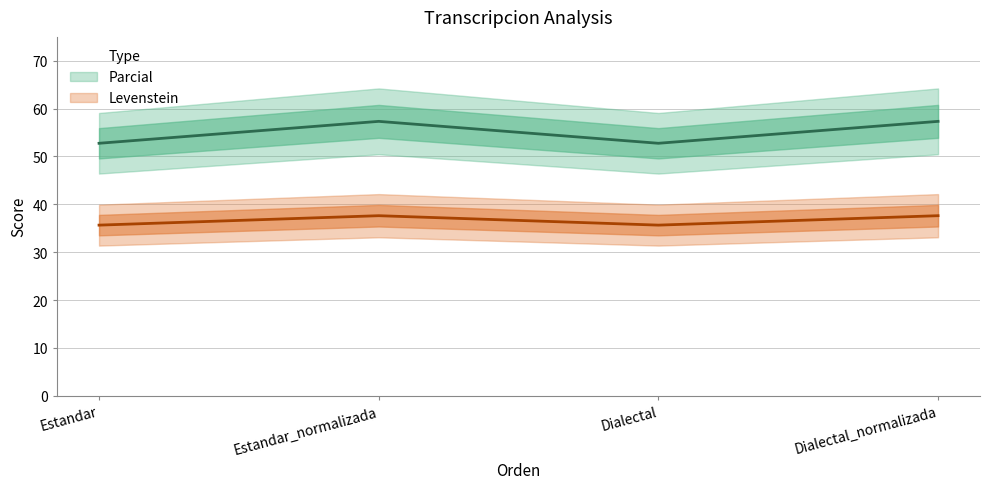

Which series has the largest total across all categories?

Levenstein